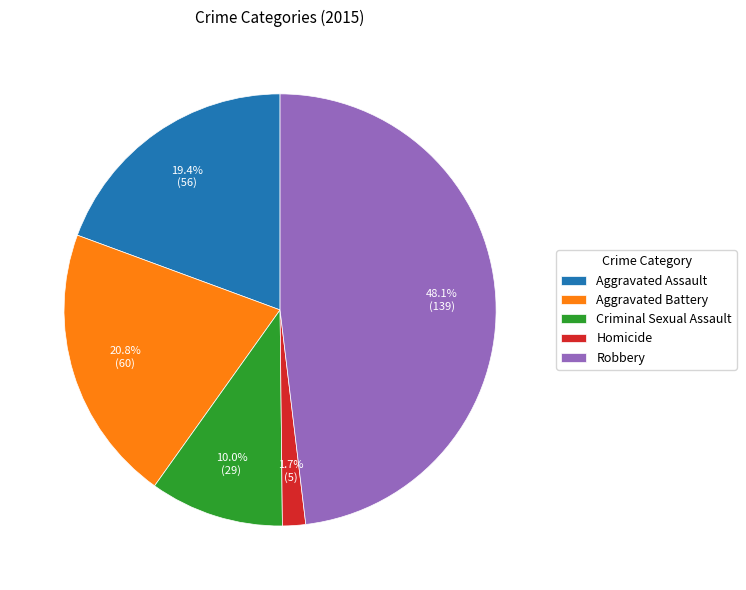

Is the sum of Aggravated Battery and Criminal Sexual Assault greater than half?

No